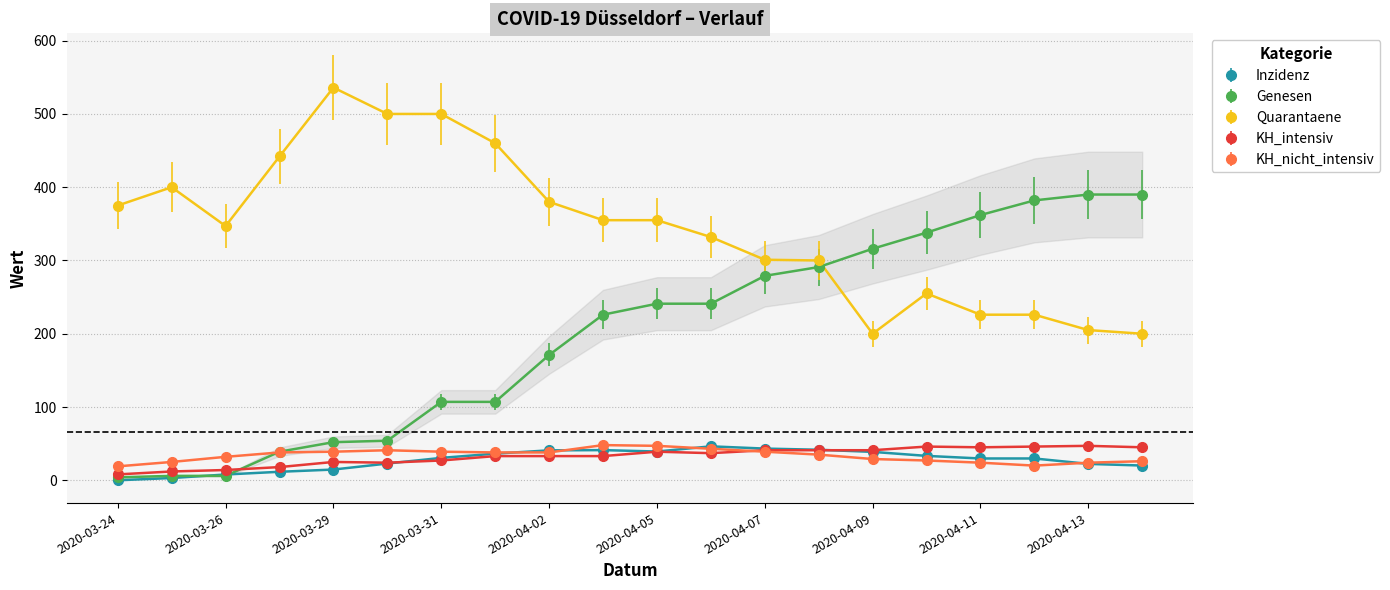

How many lines are shown in the chart?

5